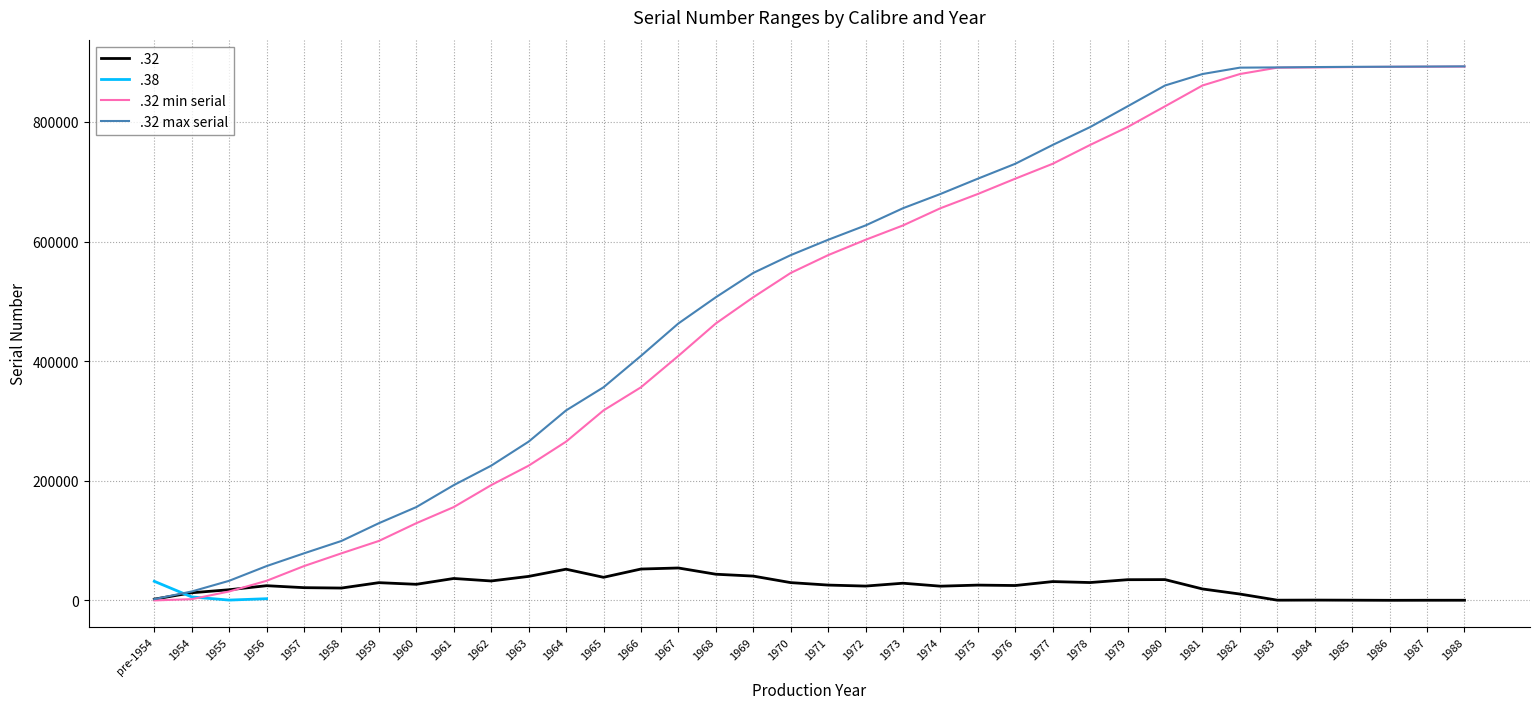

How many positive values does the .32 min serial series have?

35